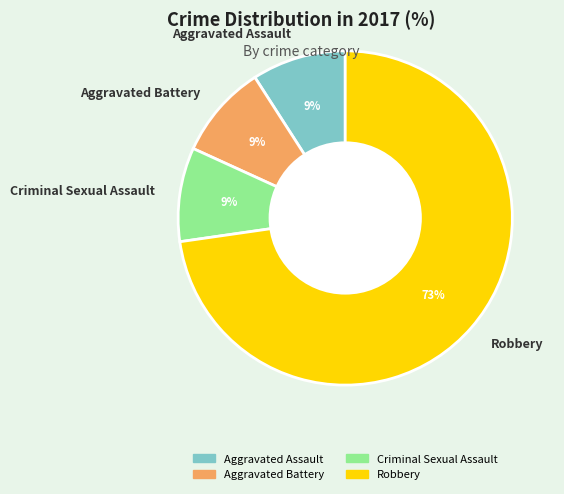

The Aggravated Assault slice represents 9% of the pie. True or false?

True